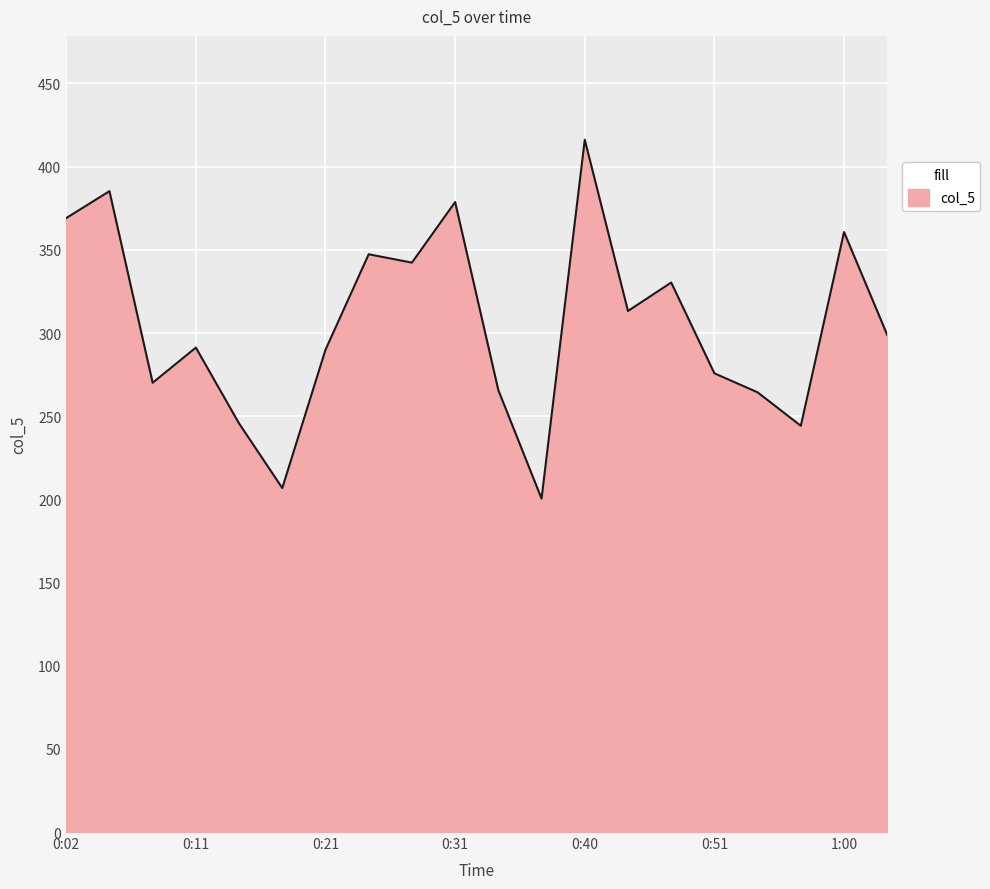

What is the maximum value shown in the chart?

416.2